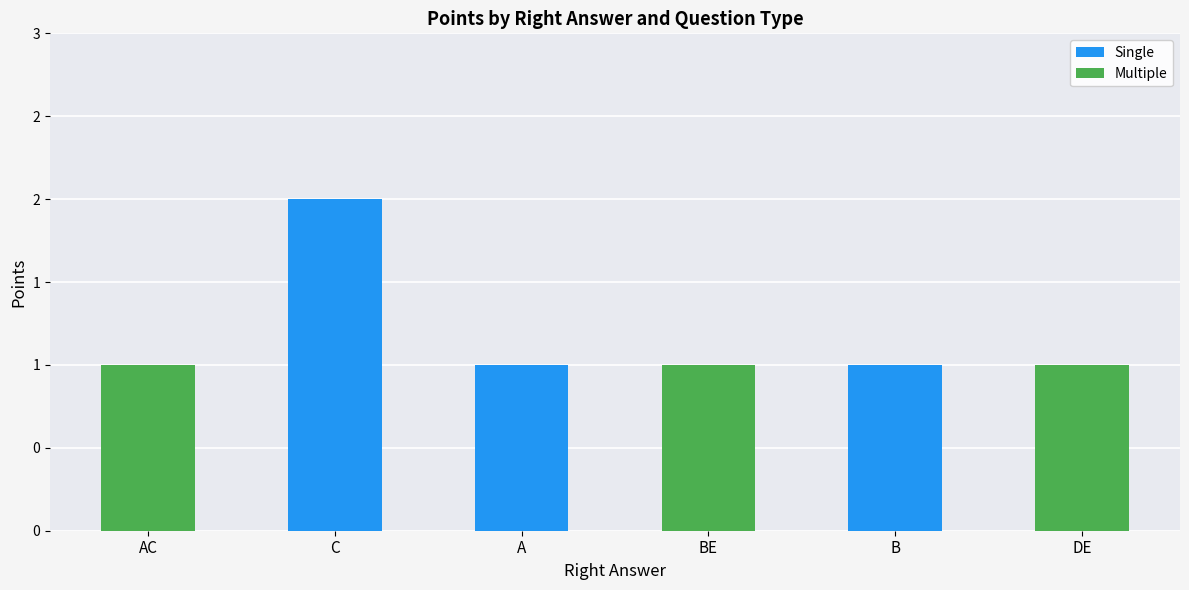

Where is Multiple nearest to the value 0?

C